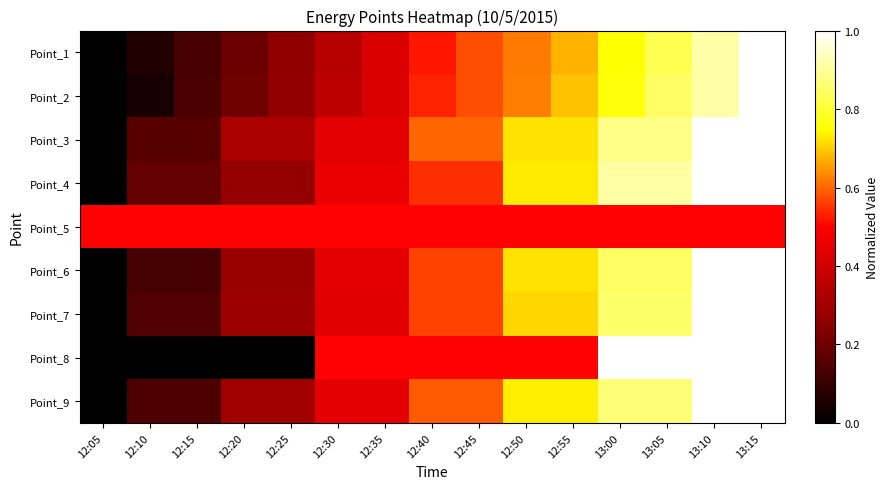

What is the spread (max minus min) of values at 12:55?

0.2